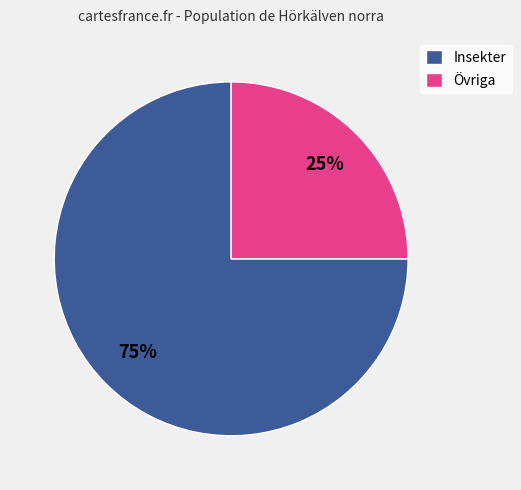

How many slices are in this pie chart?

2